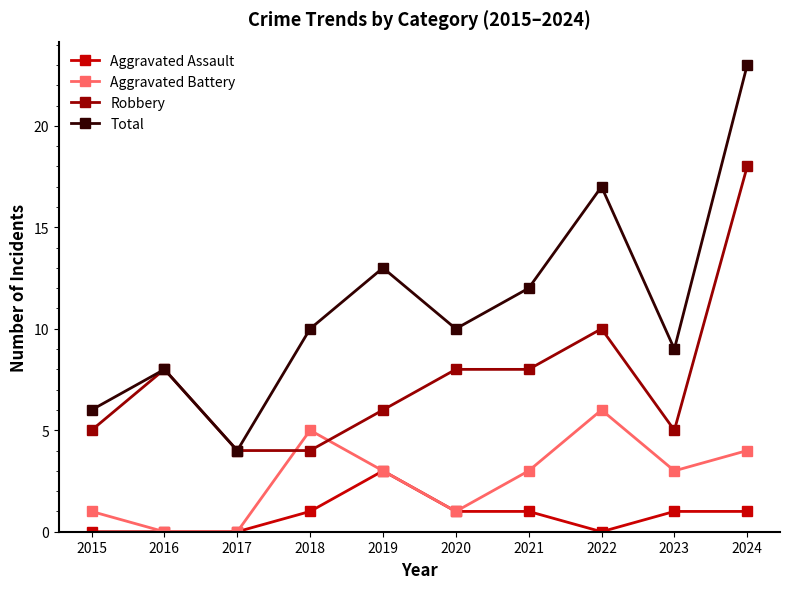

What is the sum of all Robbery values?

76